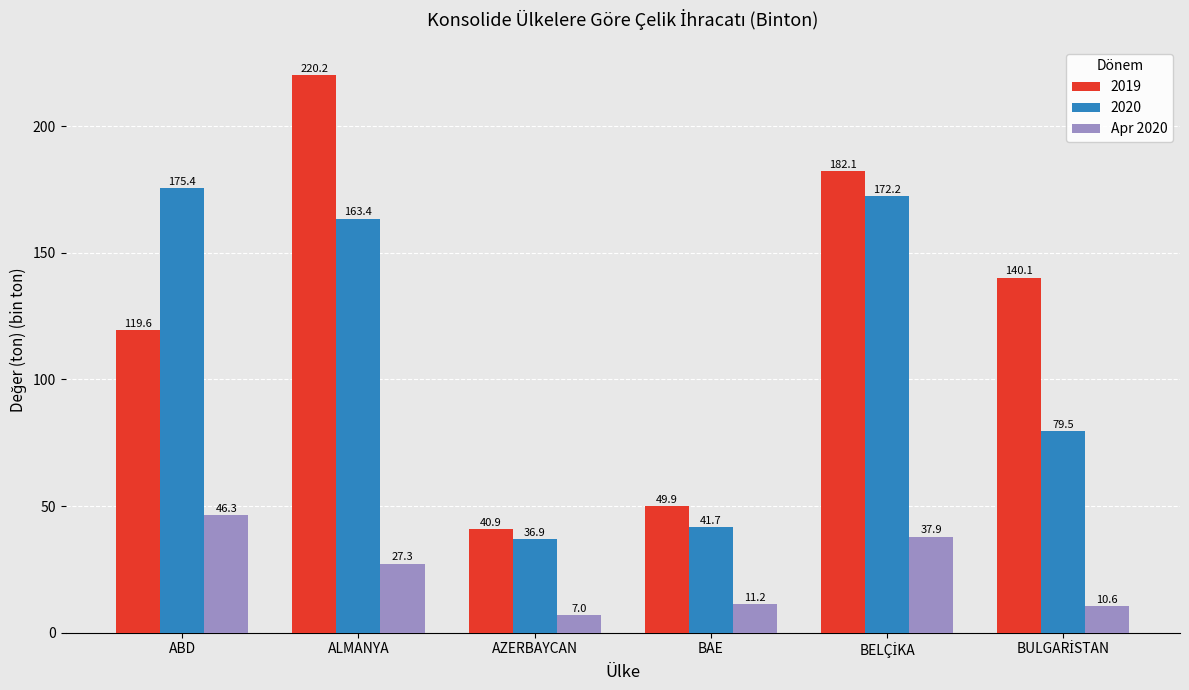

What is the smallest value displayed?

7.0